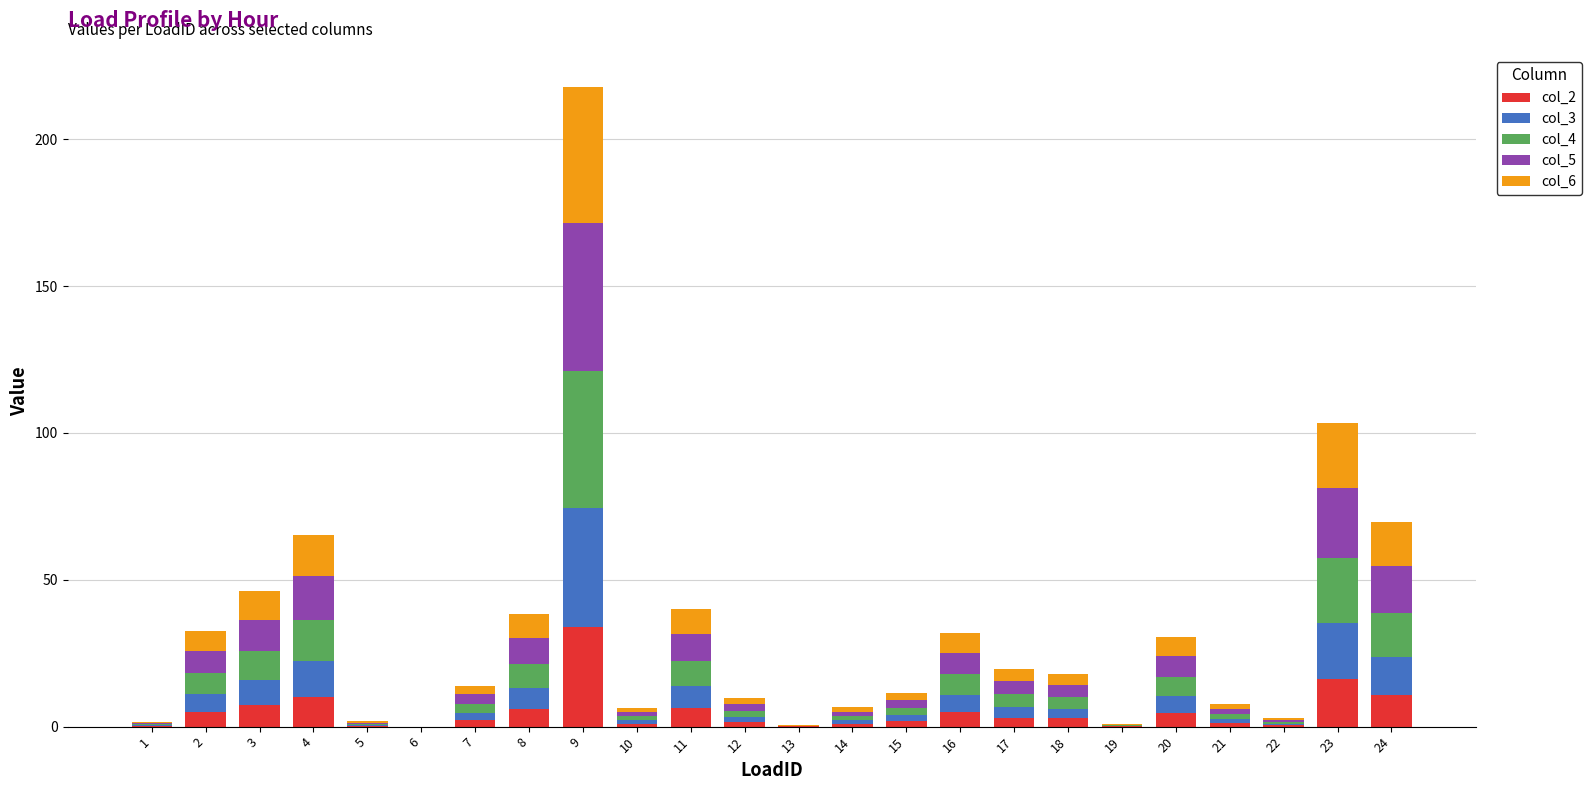

What is the maximum value for col_2?

34.1